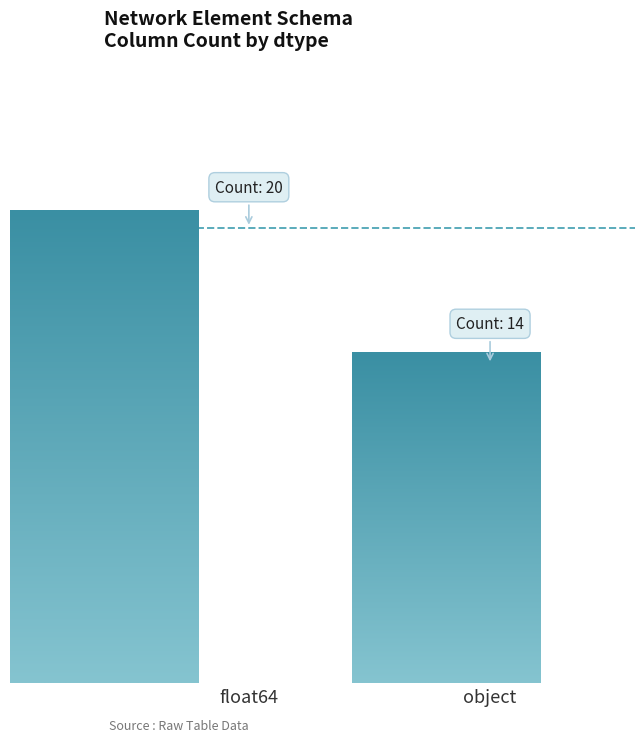

The value at float64 is 5. True or false?

False